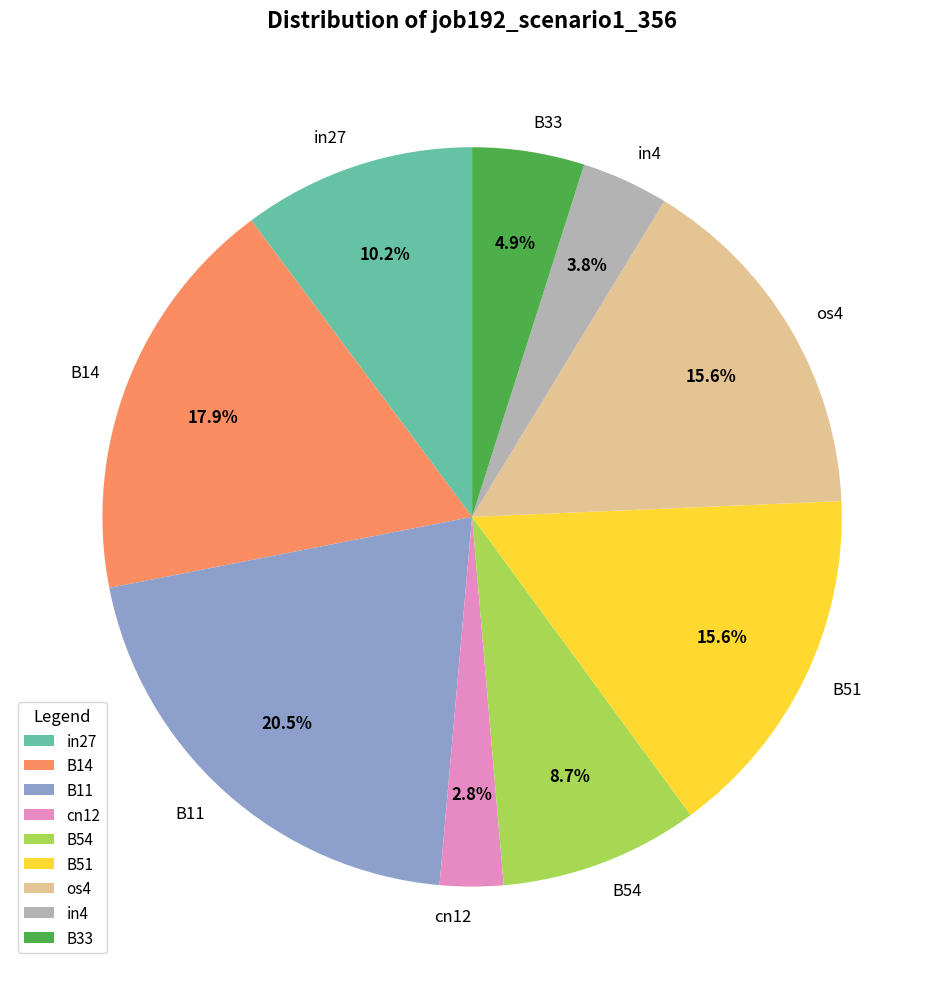

Is there any slice that represents more than half of the pie?

No